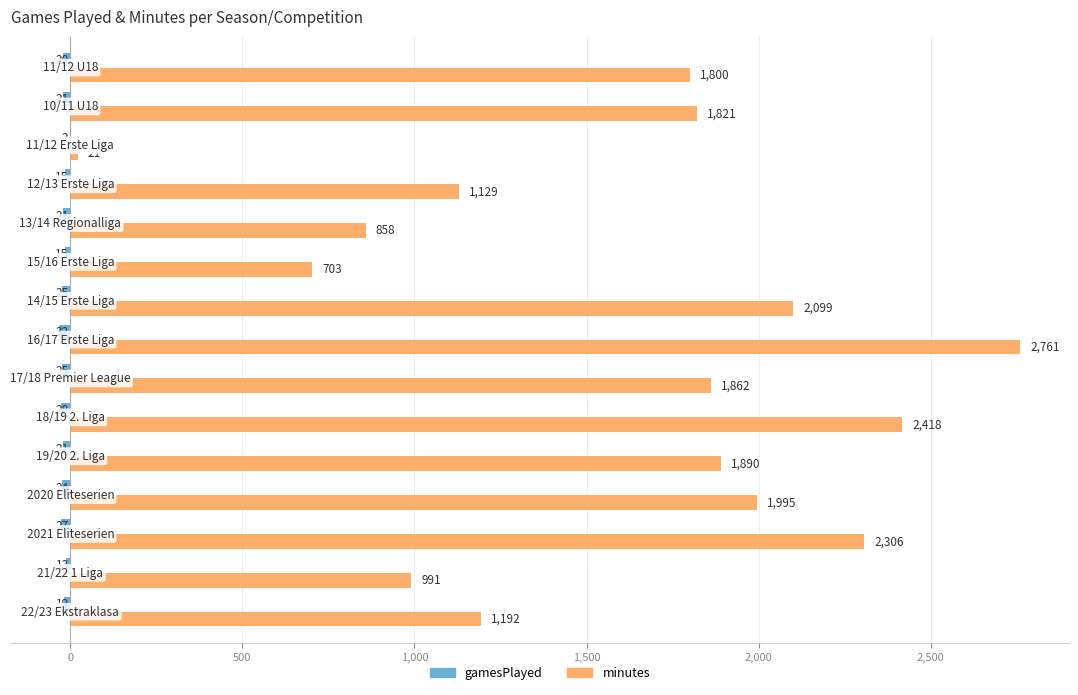

What is the maximum value for minutes?

2761